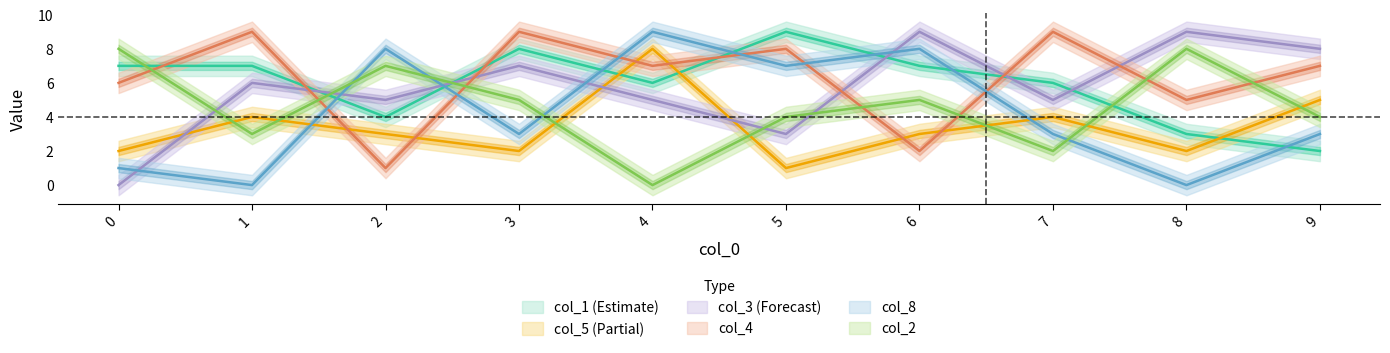

How many lines are shown in the chart?

6